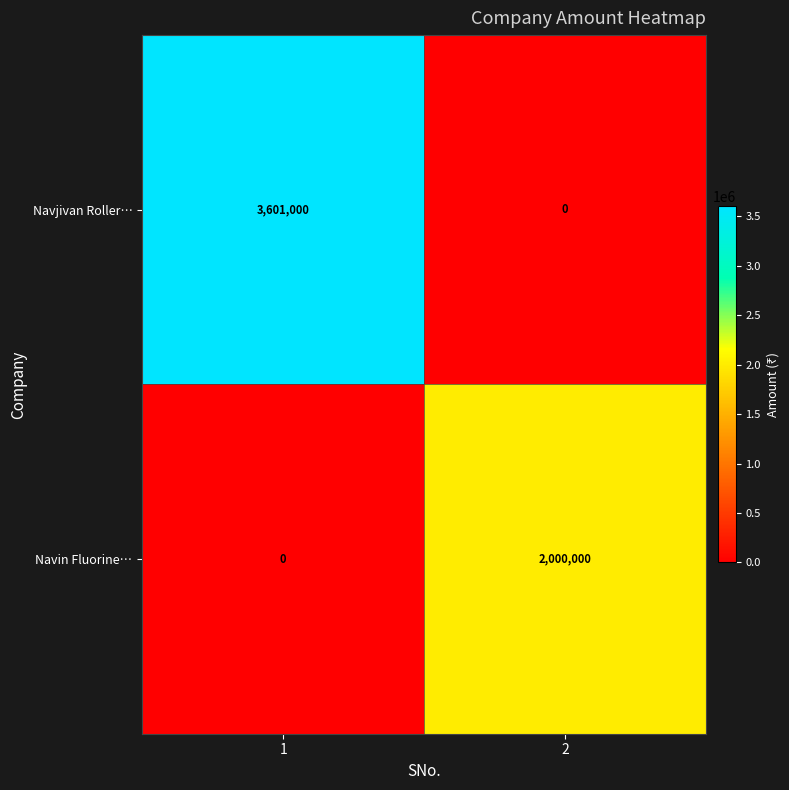

Rank the series by their average value, from highest to lowest.

Navjivan Roller…, Navin Fluorine…